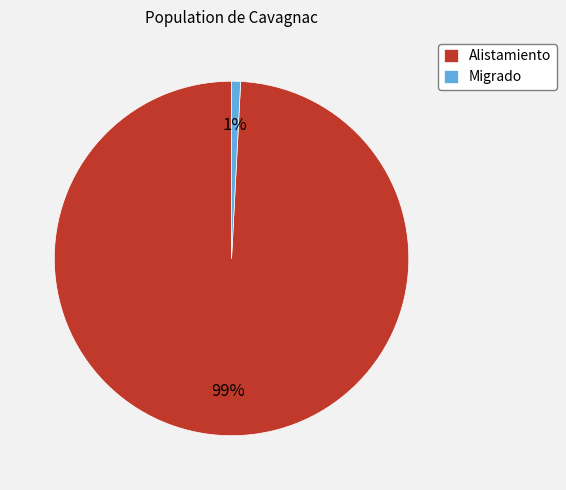

To the nearest percent, what percentage of the pie is Migrado?

1%